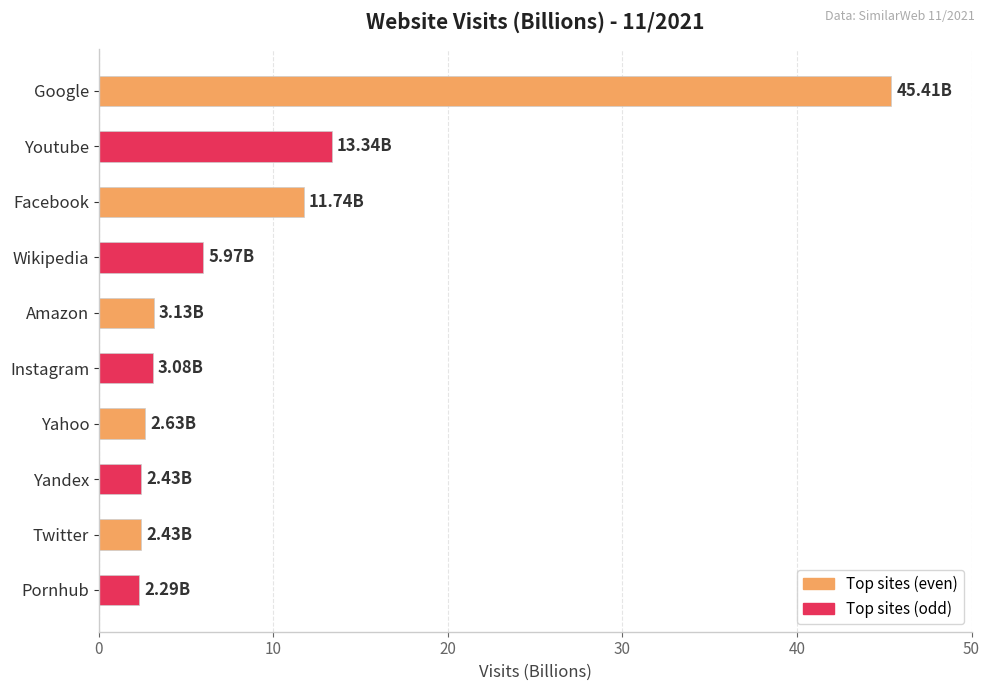

What is the difference between the maximum and second lowest values?

43.0